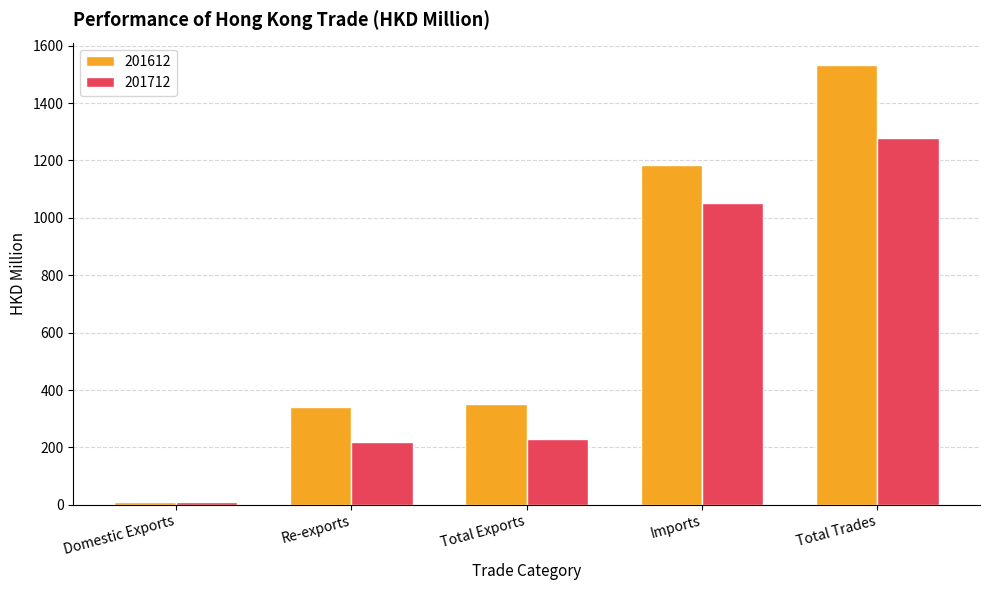

What is the difference between the 201712 values at Re-exports and Imports?

834.4